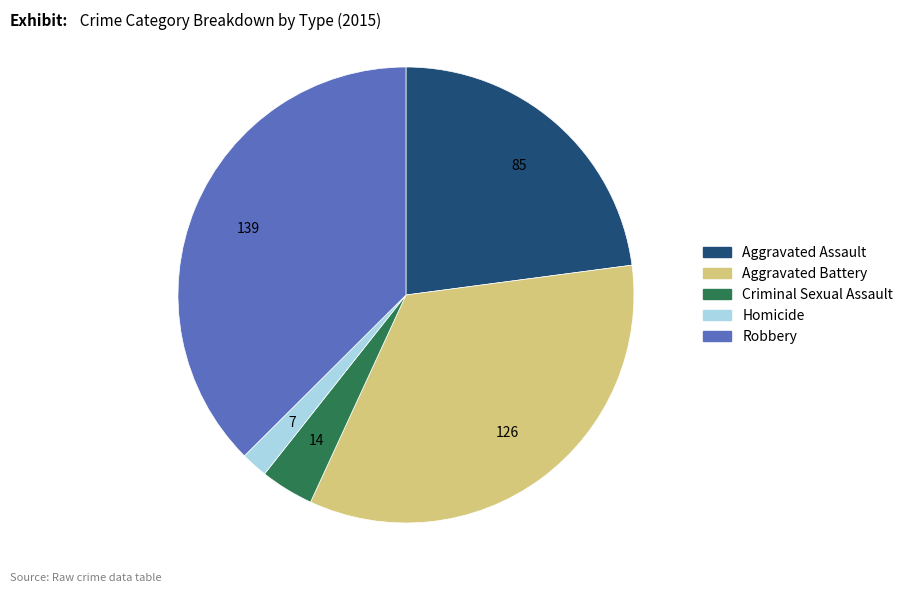

Which slice is the smallest?

Homicide